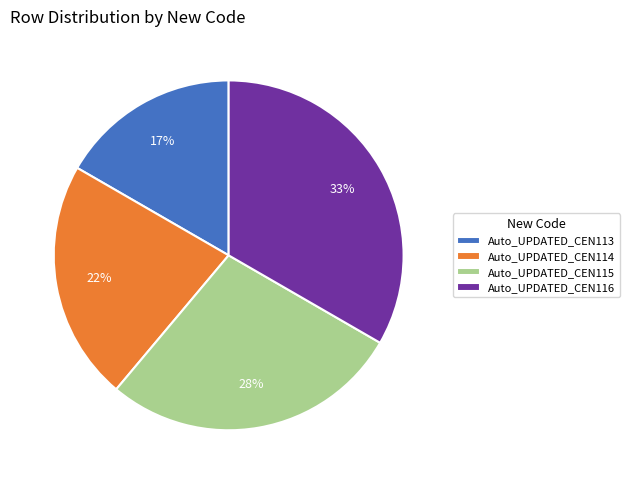

What is the ratio of the value at Auto_UPDATED_CEN114 to the value at Auto_UPDATED_CEN113?

1.3